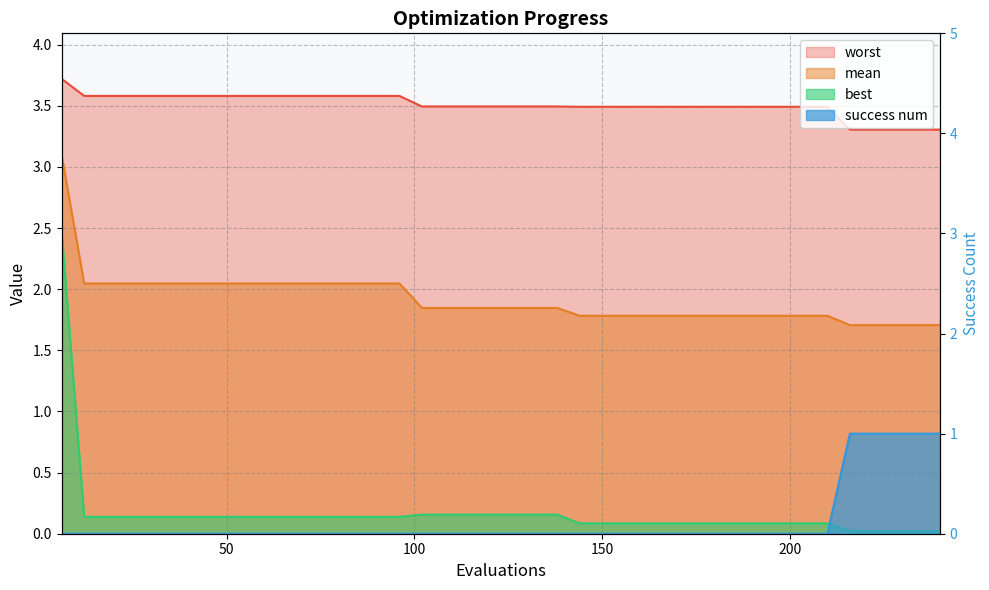

What is the highest value of the best series?

2.5